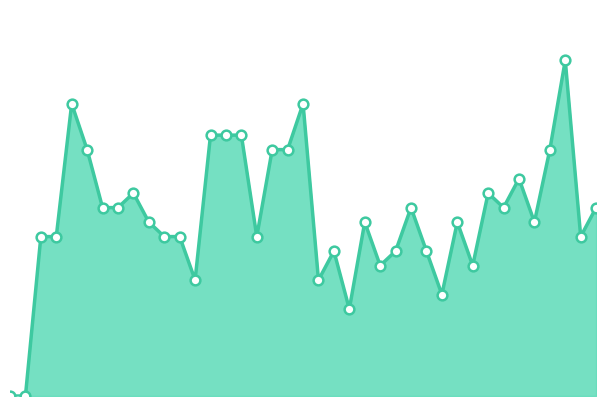

Does the chart have visible grid lines?

No